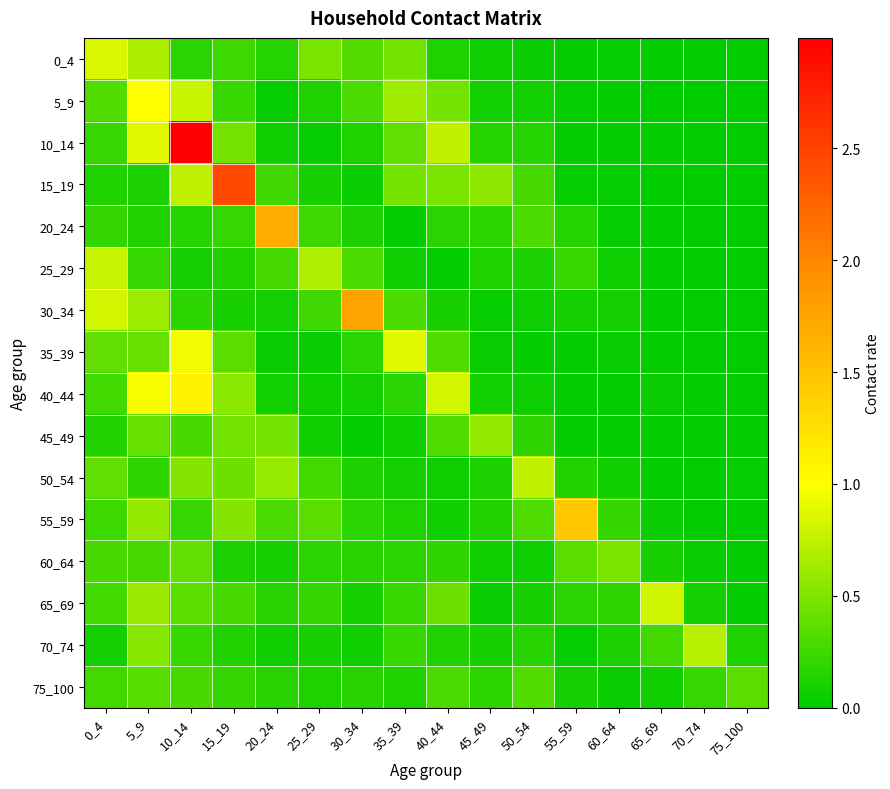

Reading left to right, what are all the values shown in this chart?

0_4: 0_4=0.9	5_9=0.7	10_14=0.2	15_19=0.2	20_24=0.1	25_29=0.5	30_34=0.3	35_39=0.5	40_44=0.1	45_49=0.0	50_54=0.0	55_59=0.0	60_64=0.0	65_69=0.0	70_74=0.0	75_100=0.0
5_9: 0_4=0.3	5_9=1.0	10_14=0.8	15_19=0.2	20_24=0.0	25_29=0.1	30_34=0.3	35_39=0.6	40_44=0.5	45_49=0.1	50_54=0.1	55_59=0.0	60_64=0.0	65_69=0.0	70_74=0.0	75_100=0.0
10_14: 0_4=0.2	5_9=0.9	10_14=3.0	15_19=0.5	20_24=0.1	25_29=0.0	30_34=0.1	35_39=0.4	40_44=0.8	45_49=0.1	50_54=0.1	55_59=0.0	60_64=0.0	65_69=0.0	70_74=0.0	75_100=0.0
15_19: 0_4=0.1	5_9=0.1	10_14=0.7	15_19=2.5	20_24=0.2	25_29=0.1	30_34=0.0	35_39=0.5	40_44=0.5	45_49=0.6	50_54=0.3	55_59=0.0	60_64=0.0	65_69=0.0	70_74=0.0	75_100=0.0
20_24: 0_4=0.2	5_9=0.1	10_14=0.2	15_19=0.2	20_24=1.7	25_29=0.2	30_34=0.1	35_39=0.0	40_44=0.2	45_49=0.2	50_54=0.3	55_59=0.1	60_64=0.0	65_69=0.0	70_74=0.0	75_100=0.0
25_29: 0_4=0.8	5_9=0.2	10_14=0.1	15_19=0.1	20_24=0.3	25_29=0.7	30_34=0.3	35_39=0.1	40_44=0.0	45_49=0.1	50_54=0.1	55_59=0.2	60_64=0.1	65_69=0.0	70_74=0.0	75_100=0.0
30_34: 0_4=0.8	5_9=0.6	10_14=0.2	15_19=0.1	20_24=0.1	25_29=0.2	30_34=1.8	35_39=0.3	40_44=0.1	45_49=0.0	50_54=0.1	55_59=0.1	60_64=0.1	65_69=0.0	70_74=0.0	75_100=0.0
35_39: 0_4=0.4	5_9=0.4	10_14=1.0	15_19=0.4	20_24=0.0	25_29=0.0	30_34=0.2	35_39=0.9	40_44=0.3	45_49=0.0	50_54=0.0	55_59=0.0	60_64=0.0	65_69=0.0	70_74=0.0	75_100=0.0
40_44: 0_4=0.3	5_9=1.0	10_14=1.1	15_19=0.5	20_24=0.1	25_29=0.0	30_34=0.1	35_39=0.2	40_44=0.8	45_49=0.1	50_54=0.1	55_59=0.0	60_64=0.0	65_69=0.0	70_74=0.0	75_100=0.0
45_49: 0_4=0.1	5_9=0.4	10_14=0.3	15_19=0.5	20_24=0.5	25_29=0.1	30_34=0.0	35_39=0.1	40_44=0.3	45_49=0.6	50_54=0.2	55_59=0.0	60_64=0.0	65_69=0.0	70_74=0.0	75_100=0.0
50_54: 0_4=0.4	5_9=0.2	10_14=0.5	15_19=0.4	20_24=0.6	25_29=0.3	30_34=0.1	35_39=0.1	40_44=0.1	45_49=0.1	50_54=0.8	55_59=0.1	60_64=0.1	65_69=0.0	70_74=0.0	75_100=0.0
55_59: 0_4=0.2	5_9=0.6	10_14=0.2	15_19=0.5	20_24=0.3	25_29=0.4	30_34=0.2	35_39=0.1	40_44=0.1	45_49=0.1	50_54=0.3	55_59=1.5	60_64=0.2	65_69=0.0	70_74=0.0	75_100=0.0
60_64: 0_4=0.3	5_9=0.3	10_14=0.4	15_19=0.1	20_24=0.1	25_29=0.2	30_34=0.2	35_39=0.2	40_44=0.2	45_49=0.1	50_54=0.0	55_59=0.4	60_64=0.5	65_69=0.1	70_74=0.0	75_100=0.0
65_69: 0_4=0.3	5_9=0.6	10_14=0.4	15_19=0.3	20_24=0.2	25_29=0.2	30_34=0.1	35_39=0.2	40_44=0.4	45_49=0.0	50_54=0.1	55_59=0.2	60_64=0.2	65_69=0.8	70_74=0.1	75_100=0.0
70_74: 0_4=0.1	5_9=0.5	10_14=0.2	15_19=0.1	20_24=0.1	25_29=0.1	30_34=0.1	35_39=0.2	40_44=0.1	45_49=0.1	50_54=0.2	55_59=0.0	60_64=0.1	65_69=0.3	70_74=0.7	75_100=0.1
75_100: 0_4=0.3	5_9=0.3	10_14=0.3	15_19=0.2	20_24=0.2	25_29=0.1	30_34=0.2	35_39=0.1	40_44=0.3	45_49=0.2	50_54=0.3	55_59=0.1	60_64=0.0	65_69=0.1	70_74=0.2	75_100=0.4